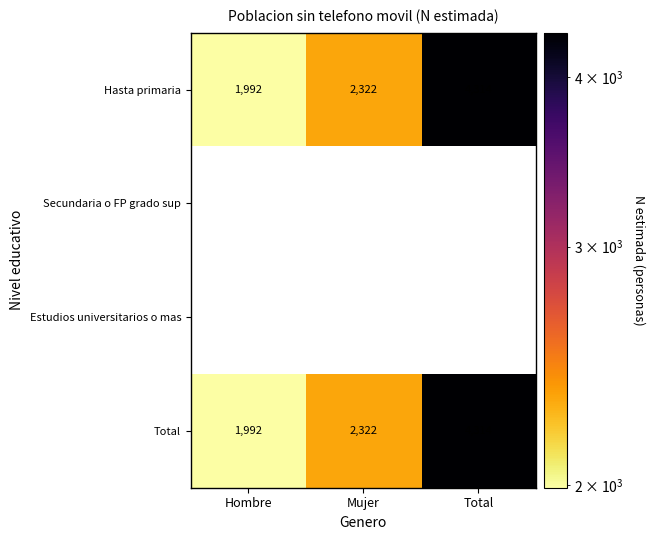

Which has a higher value, Hombre or Total?

Total